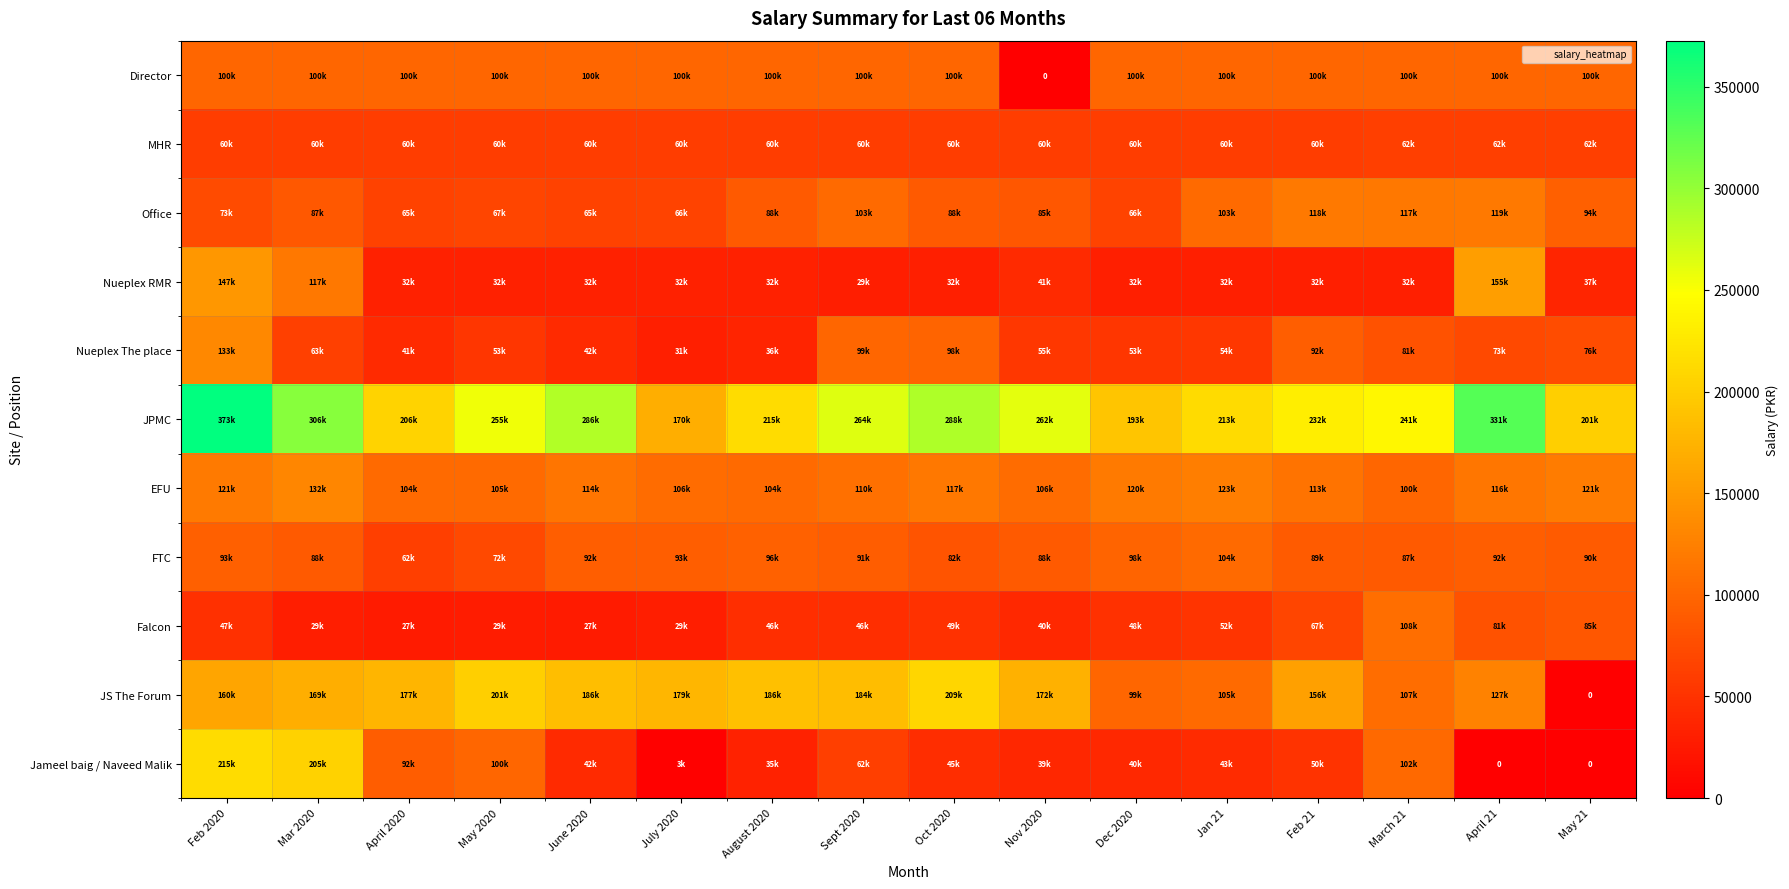

Which has a higher value, Sept 2020 or March 21?

Sept 2020